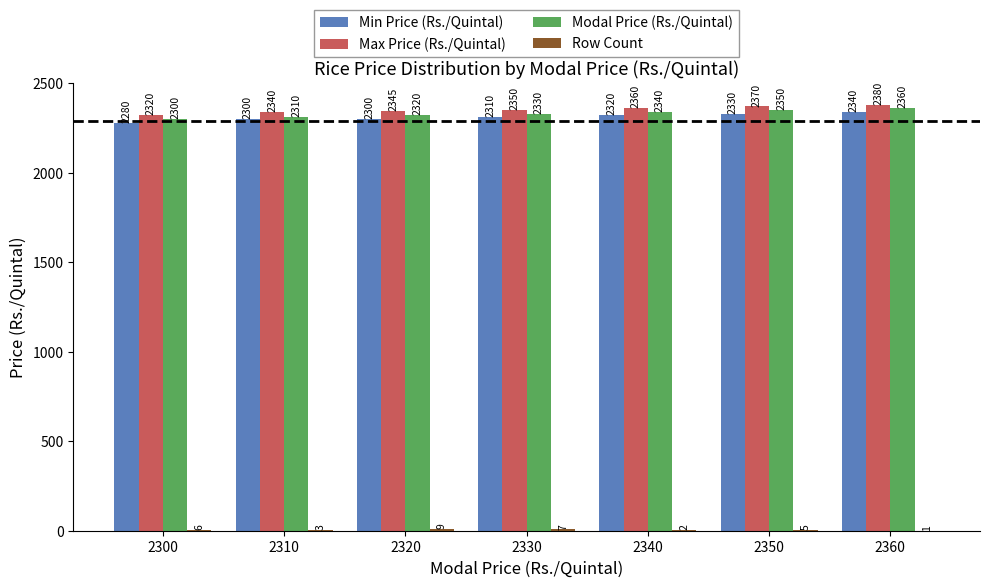

What is the approximate value of Modal Price (Rs./Quintal) at 2350?

2350